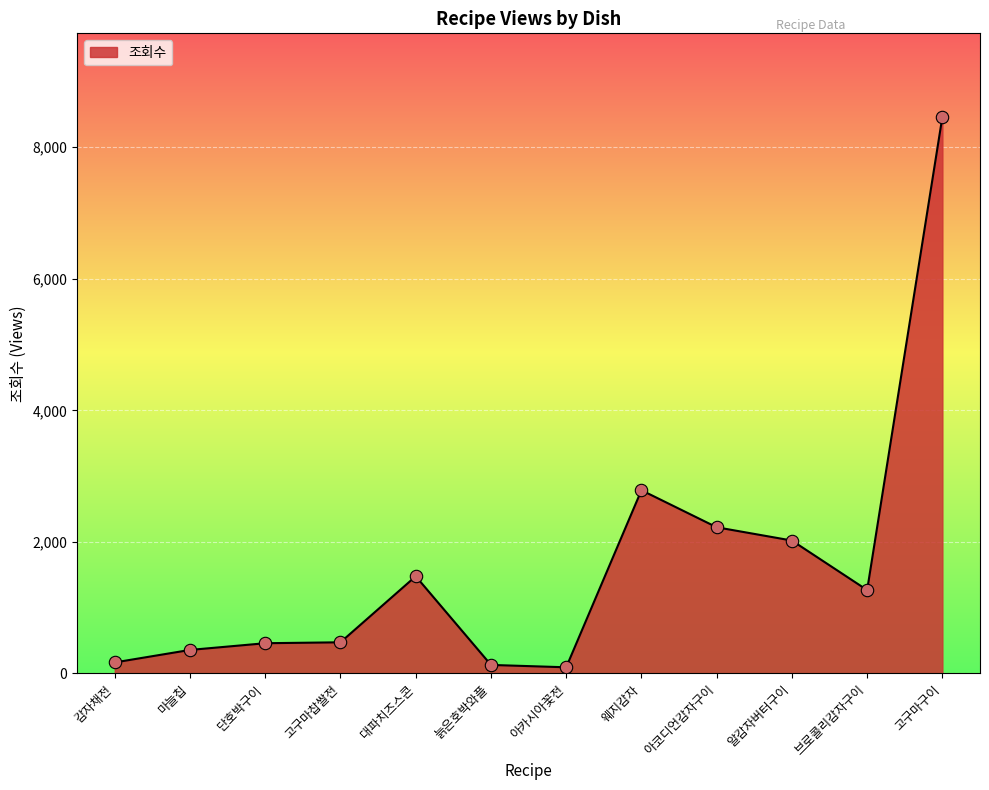

What is the ratio of the value at 알감자버터구이 to the value at 브로콜리감자구이?

1.6